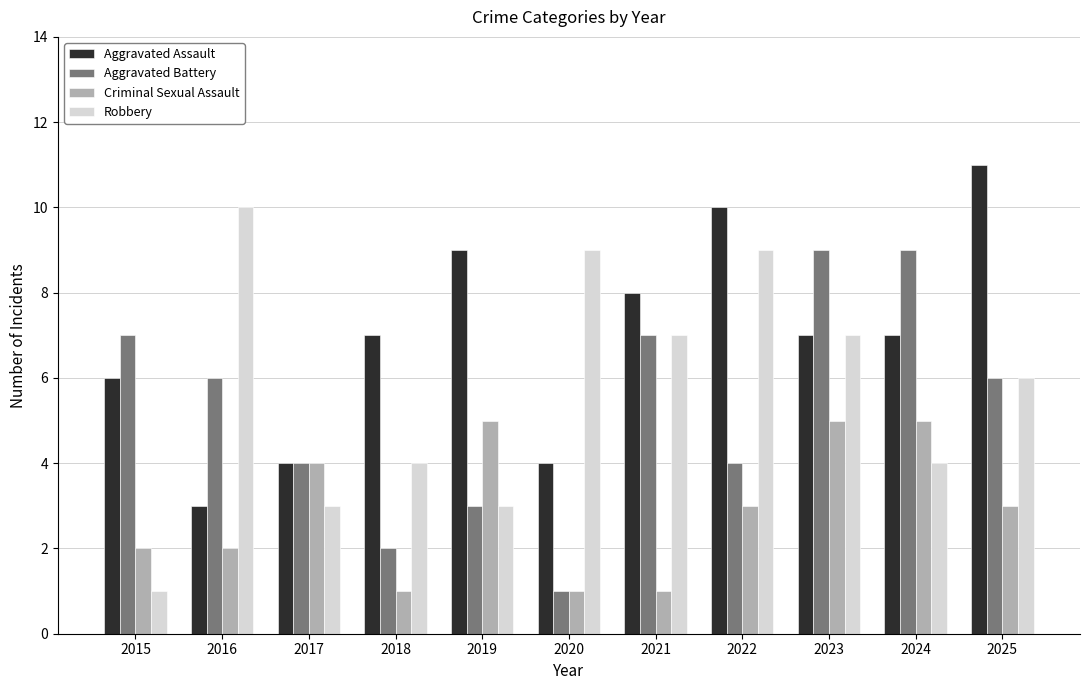

What is the highest value of the Criminal Sexual Assault series?

5